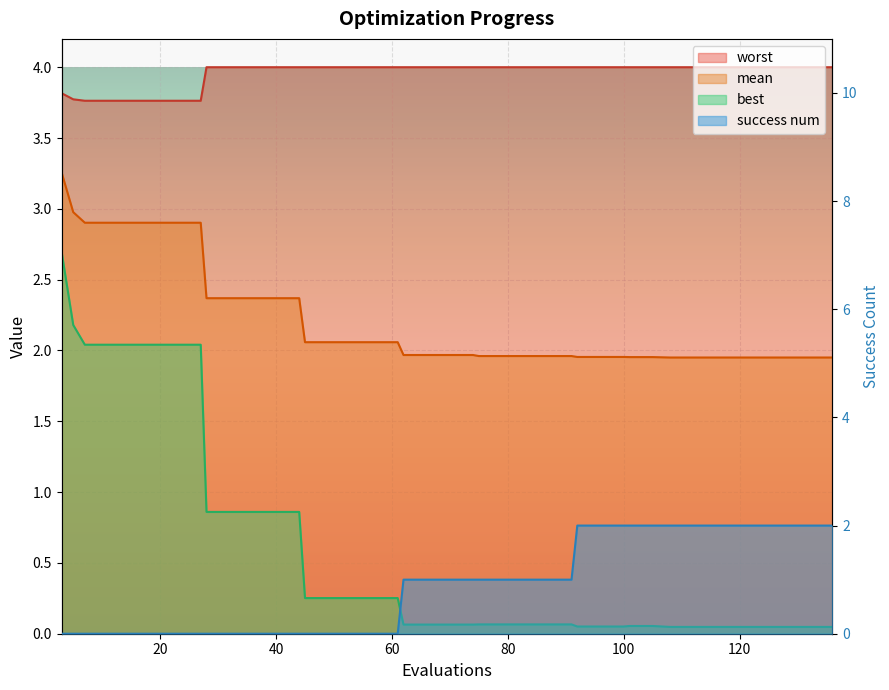

Reading right to left, list all the values displayed in this chart.

mean: 2.0	2.0	2.0	2.0	2.0	2.0	2.0	2.0	2.0	2.0	2.0	2.0	2.0	2.0	2.0	2.0	2.0	2.0	2.0	2.0	2.0	2.0	2.1	2.1	2.1	2.1	2.1	2.4	2.4	2.4	2.4	2.4	2.9	2.9	2.9	2.9	2.9	2.9	3.0	3.3
best: 0.0	0.0	0.0	0.0	0.0	0.0	0.0	0.0	0.1	0.1	0.1	0.1	0.1	0.1	0.1	0.1	0.1	0.1	0.1	0.1	0.1	0.1	0.3	0.3	0.3	0.3	0.3	0.9	0.9	0.9	0.9	0.9	2.0	2.0	2.0	2.0	2.0	2.0	2.2	2.7
worst: 4.0	4.0	4.0	4.0	4.0	4.0	4.0	4.0	4.0	4.0	4.0	4.0	4.0	4.0	4.0	4.0	4.0	4.0	4.0	4.0	4.0	4.0	4.0	4.0	4.0	4.0	4.0	4.0	4.0	4.0	4.0	4.0	3.8	3.8	3.8	3.8	3.8	3.8	3.8	3.8
success num: 2.0	2.0	2.0	2.0	2.0	2.0	2.0	2.0	2.0	2.0	2.0	2.0	2.0	1.0	1.0	1.0	1.0	1.0	1.0	1.0	1.0	1.0	0.0	0.0	0.0	0.0	0.0	0.0	0.0	0.0	0.0	0.0	0.0	0.0	0.0	0.0	0.0	0.0	0.0	0.0